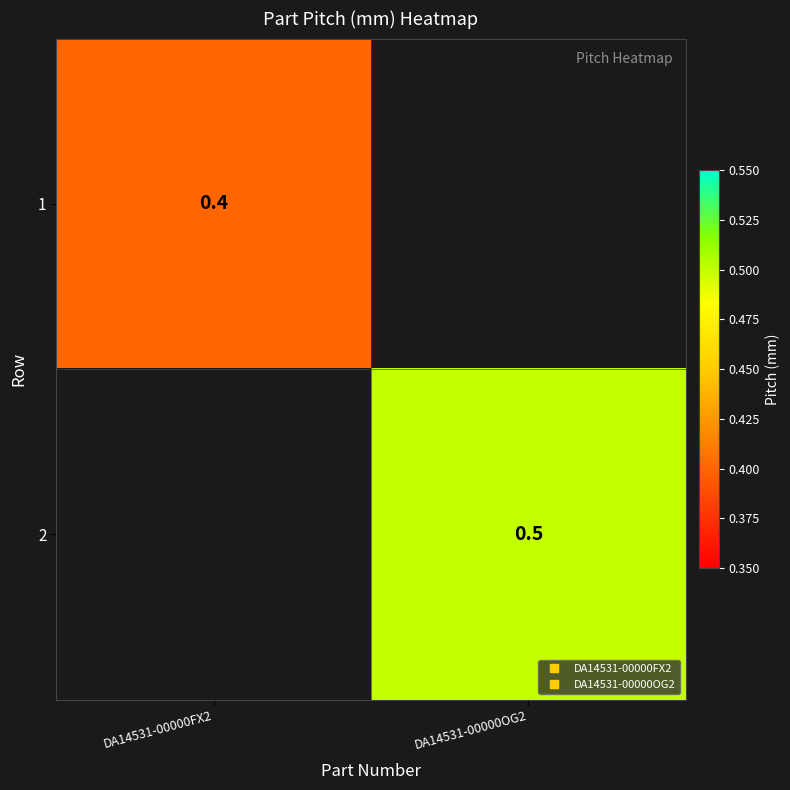

Rank the series at DA14531-00000FX2 from highest to lowest value.

1, 2